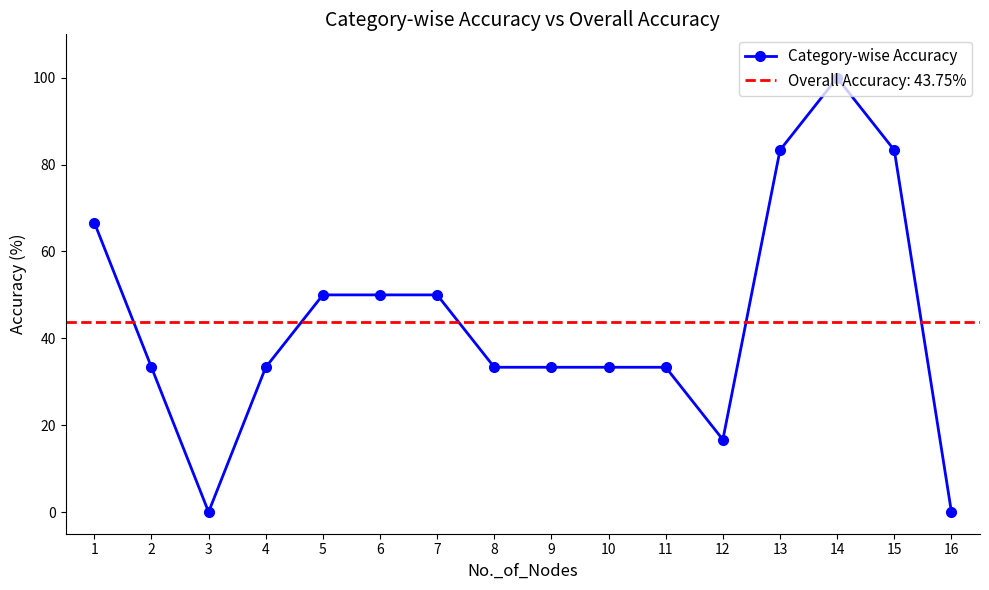

Does the chart display data point markers on the line(s)?

Yes